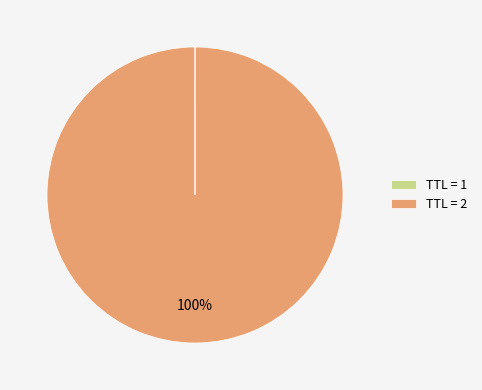

To the nearest percent, what portion does TTL = 2 represent?

100%